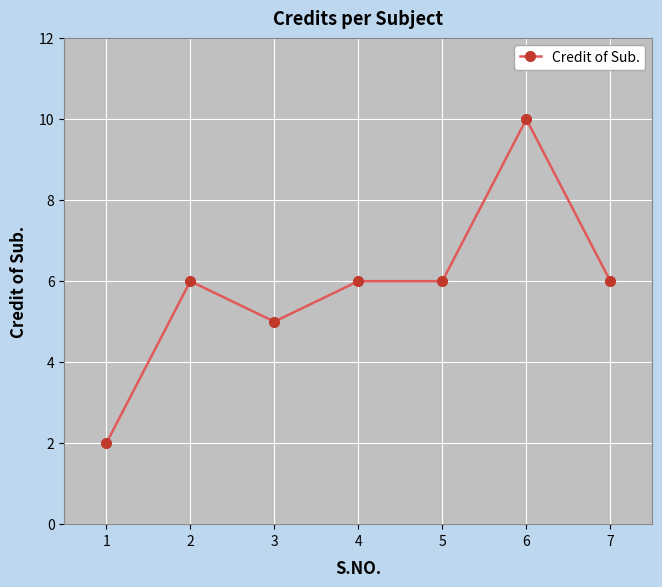

What value does the data have at 3?

5